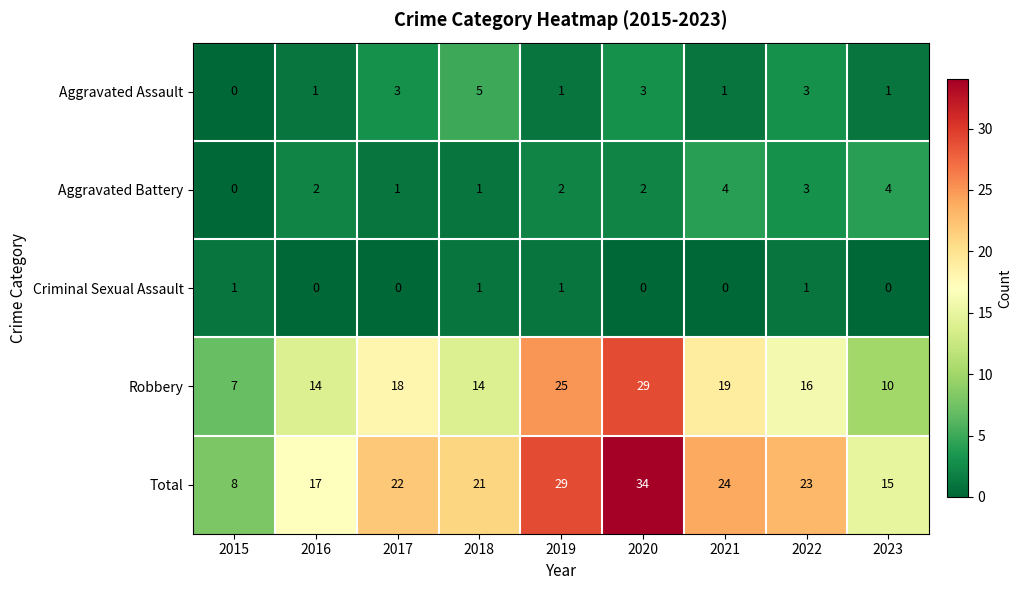

What value does the Aggravated Battery series have at 2021?

4